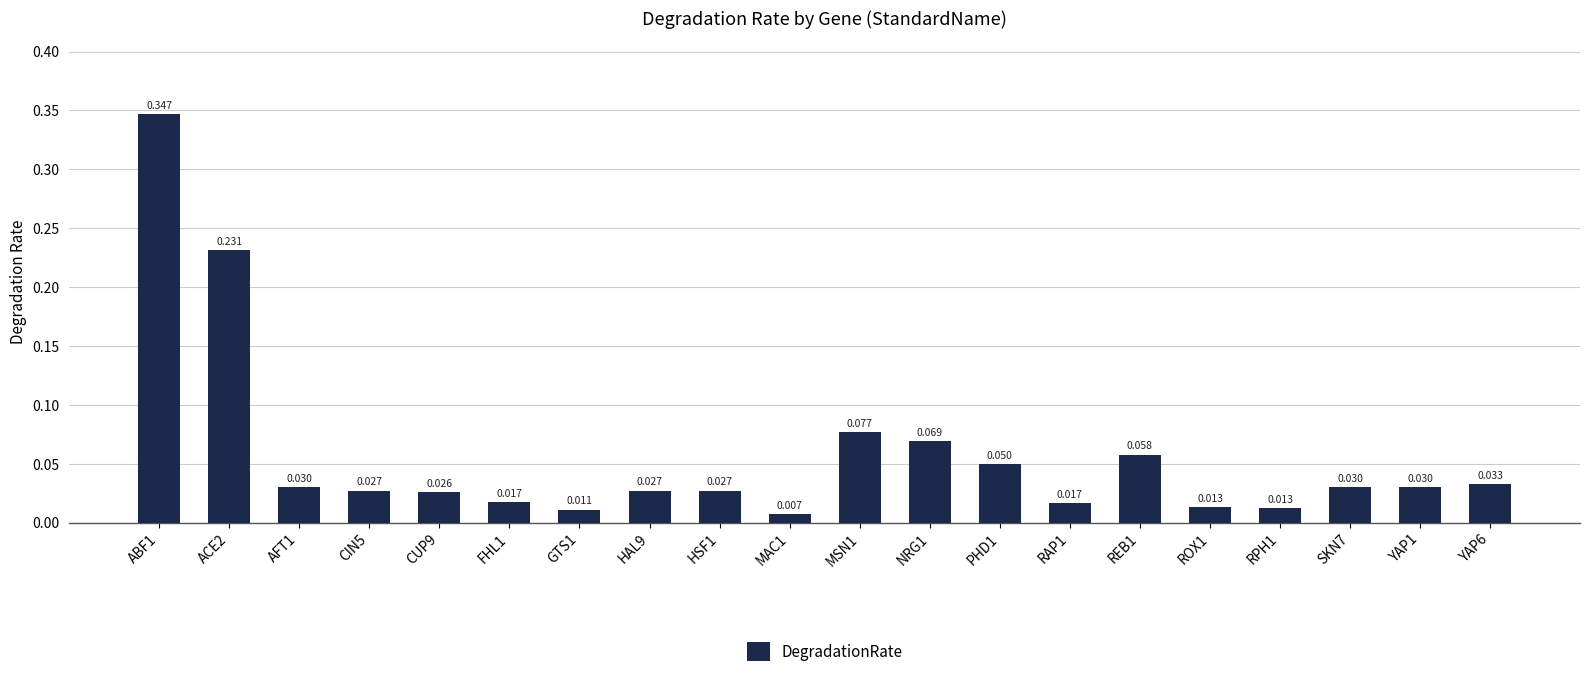

Reading left to right, extract all data points from this chart.

ABF1=0.3	ACE2=0.2	AFT1=0.0	CIN5=0.0	CUP9=0.0	FHL1=0.0	GTS1=0.0	HAL9=0.0	HSF1=0.0	MAC1=0.0	MSN1=0.1	NRG1=0.1	PHD1=0.0	RAP1=0.0	REB1=0.1	ROX1=0.0	RPH1=0.0	SKN7=0.0	YAP1=0.0	YAP6=0.0